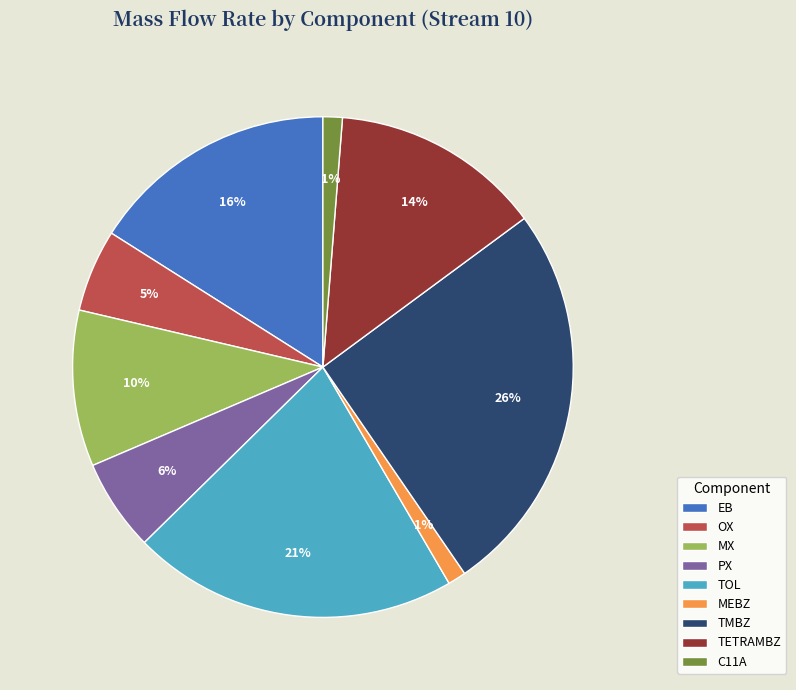

Which slice is the largest?

TMBZ